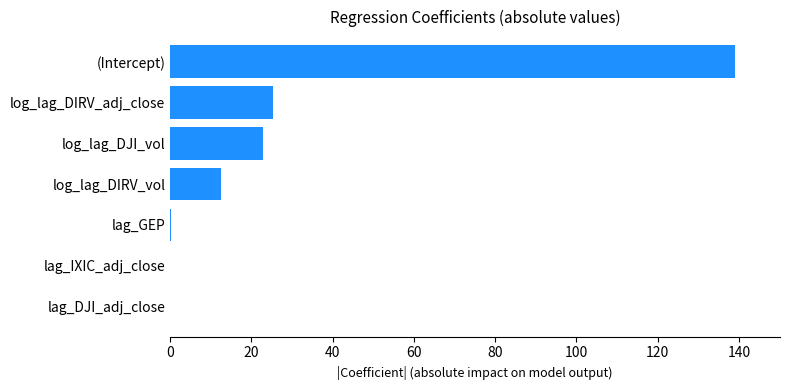

What is the sum of all values?

200.2